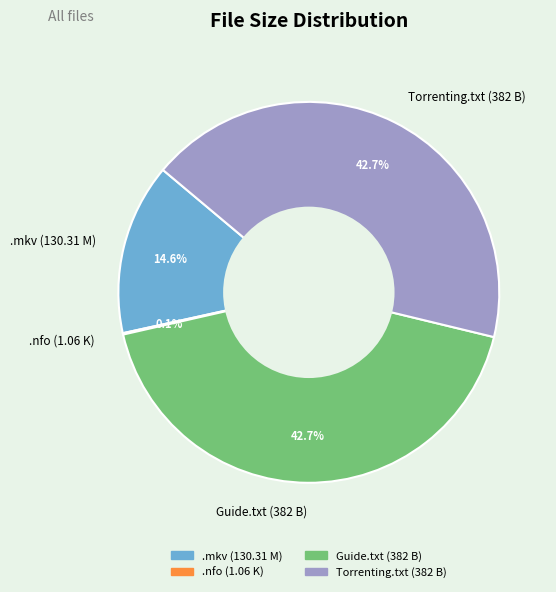

How much of the chart is everything except .mkv (130.31 M)?

85.4%